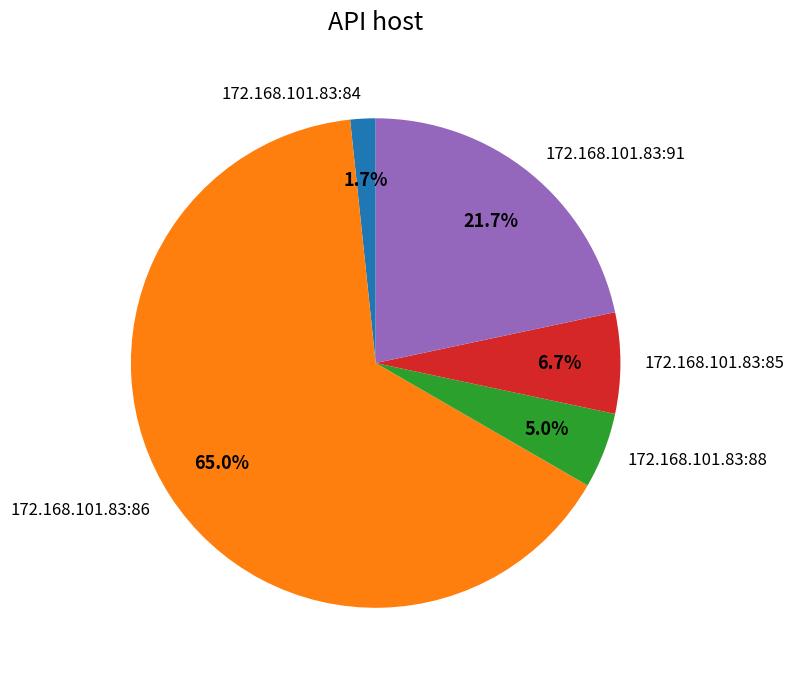

What portion of the pie excludes 172.168.101.83:88?

95.0%